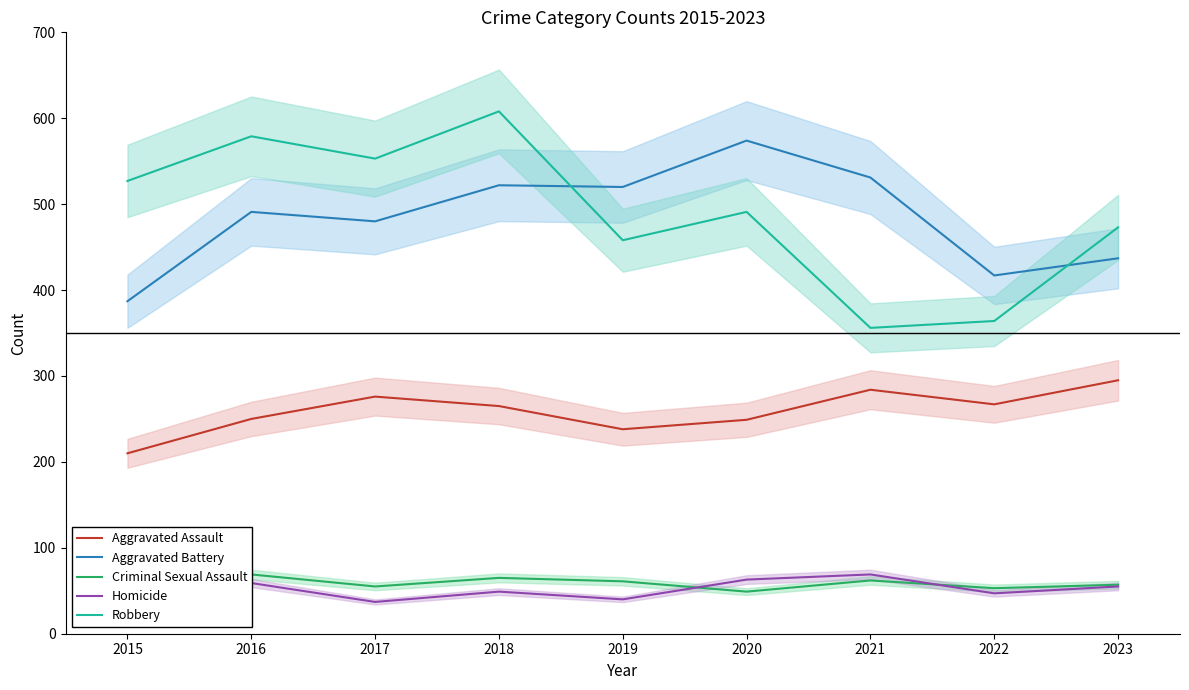

True or false: Criminal Sexual Assault and Aggravated Assault intersect in this chart.

False